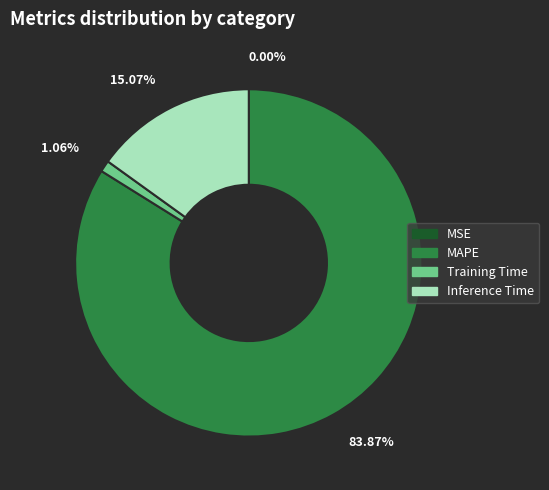

Which has a higher value, 15.07% or 1.06%?

15.07%